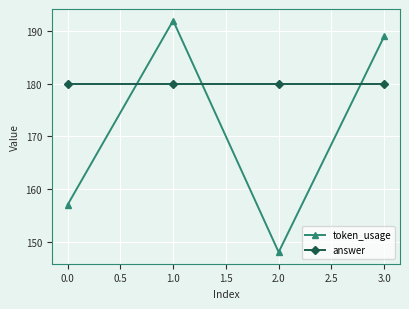

Between which two adjacent categories do token_usage and answer first intersect?

0.0 and 1.0